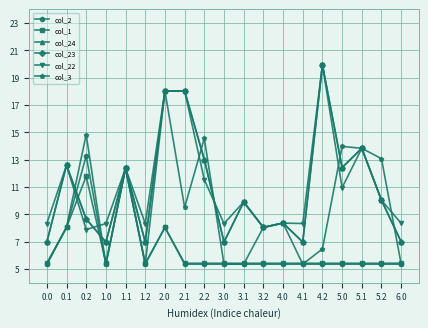

Which series has the widest spread of values?

col_24